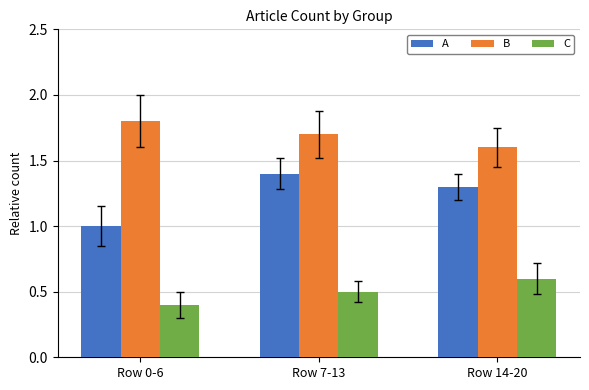

At Row 0-6, list the series in order from smallest to largest.

C, A, B